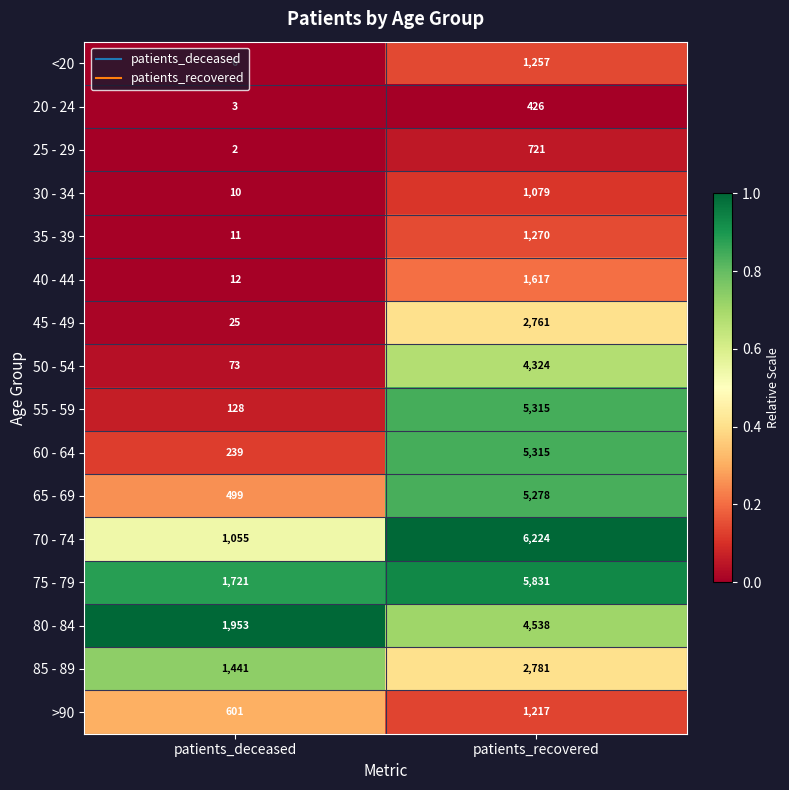

What is the difference between the maximum and minimum values in the 80 - 84 series?

2585